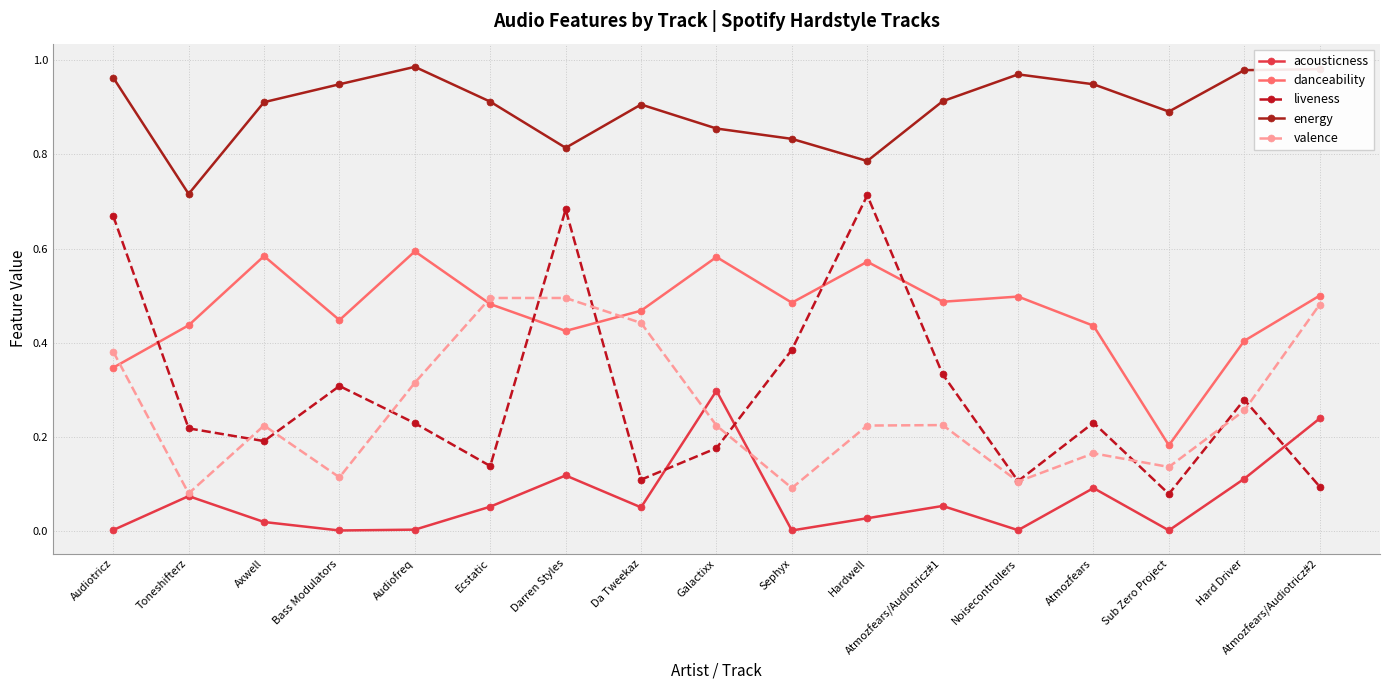

True or false: danceability has a value of 0.7 at Toneshifterz.

False